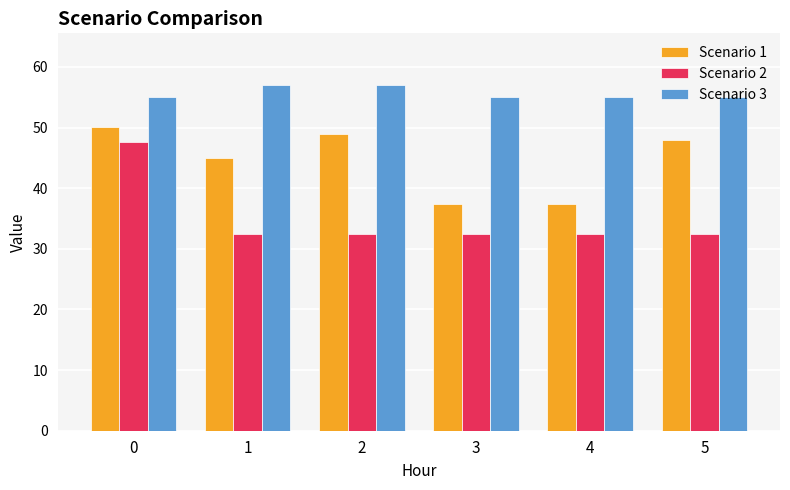

Is it true that Scenario 3 equals 55.0 at 5?

True